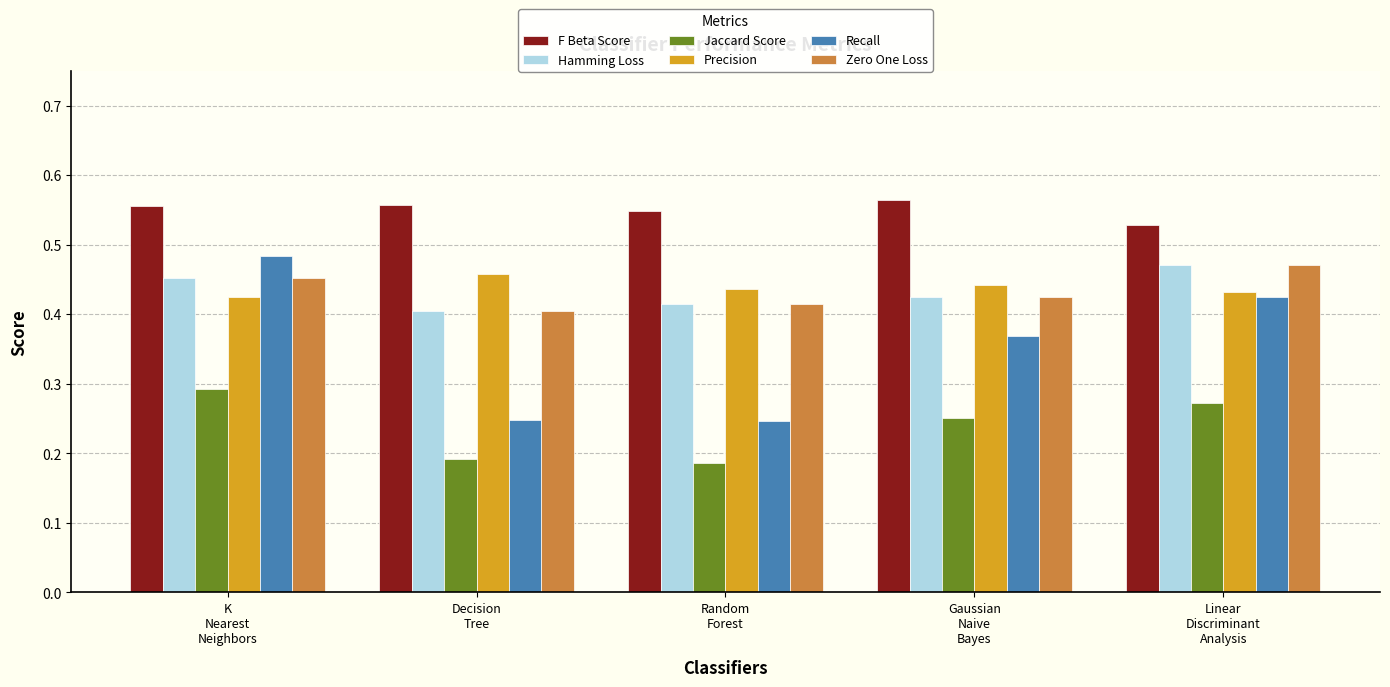

Which series has the widest spread of values?

Recall